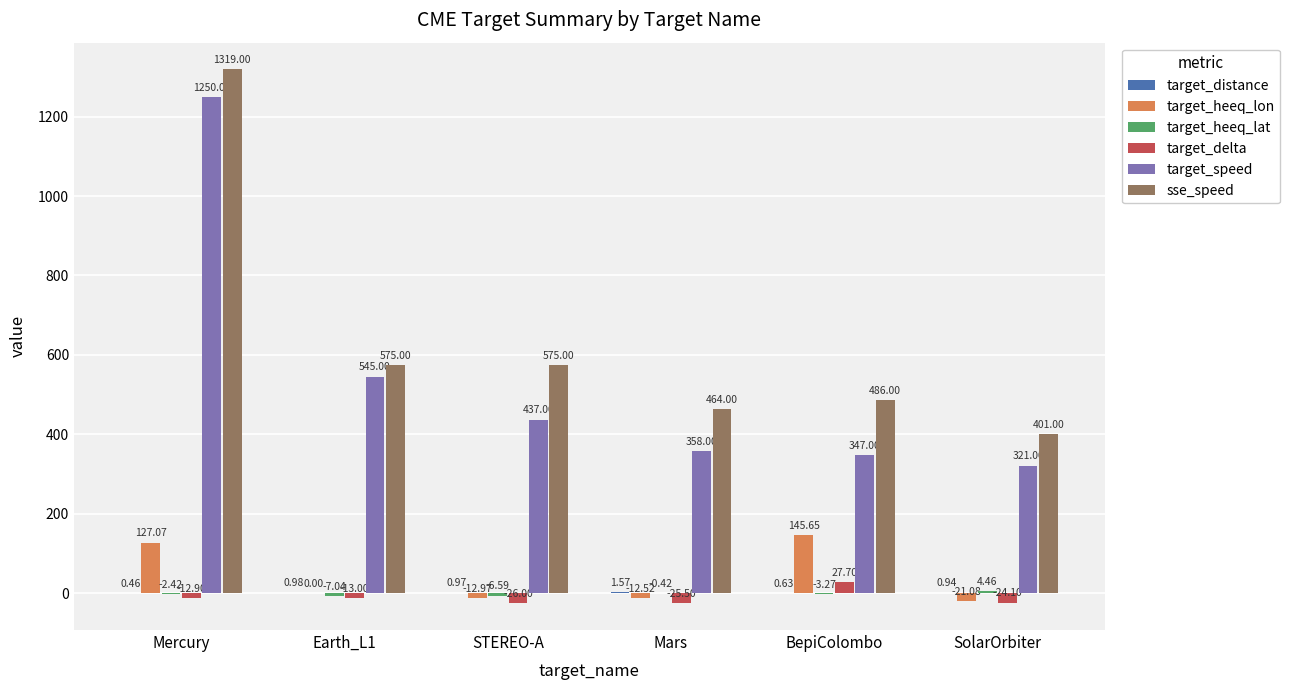

The value of target_speed at Mercury is 1250.0. True or false?

True